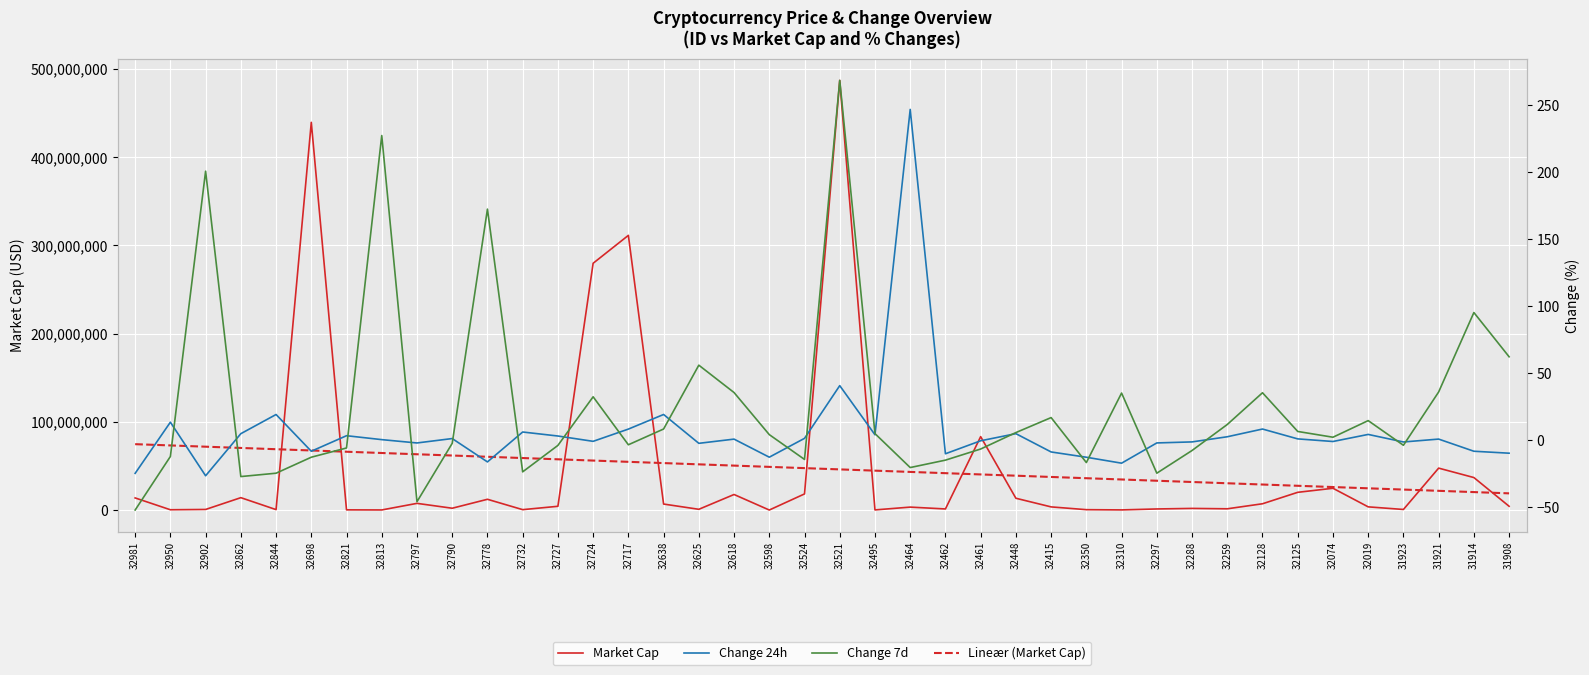

What is the label of the 36th point from the right?

32844